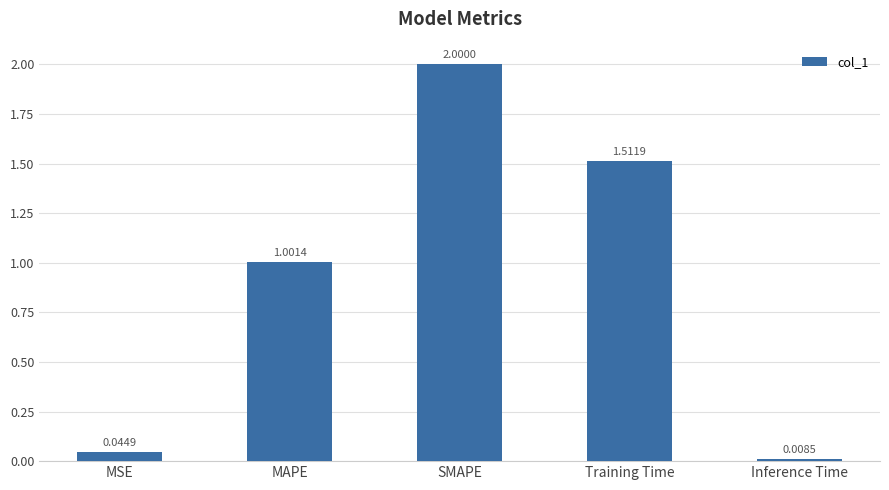

The chart shows a value of 2.5 at Training Time. True or false?

False